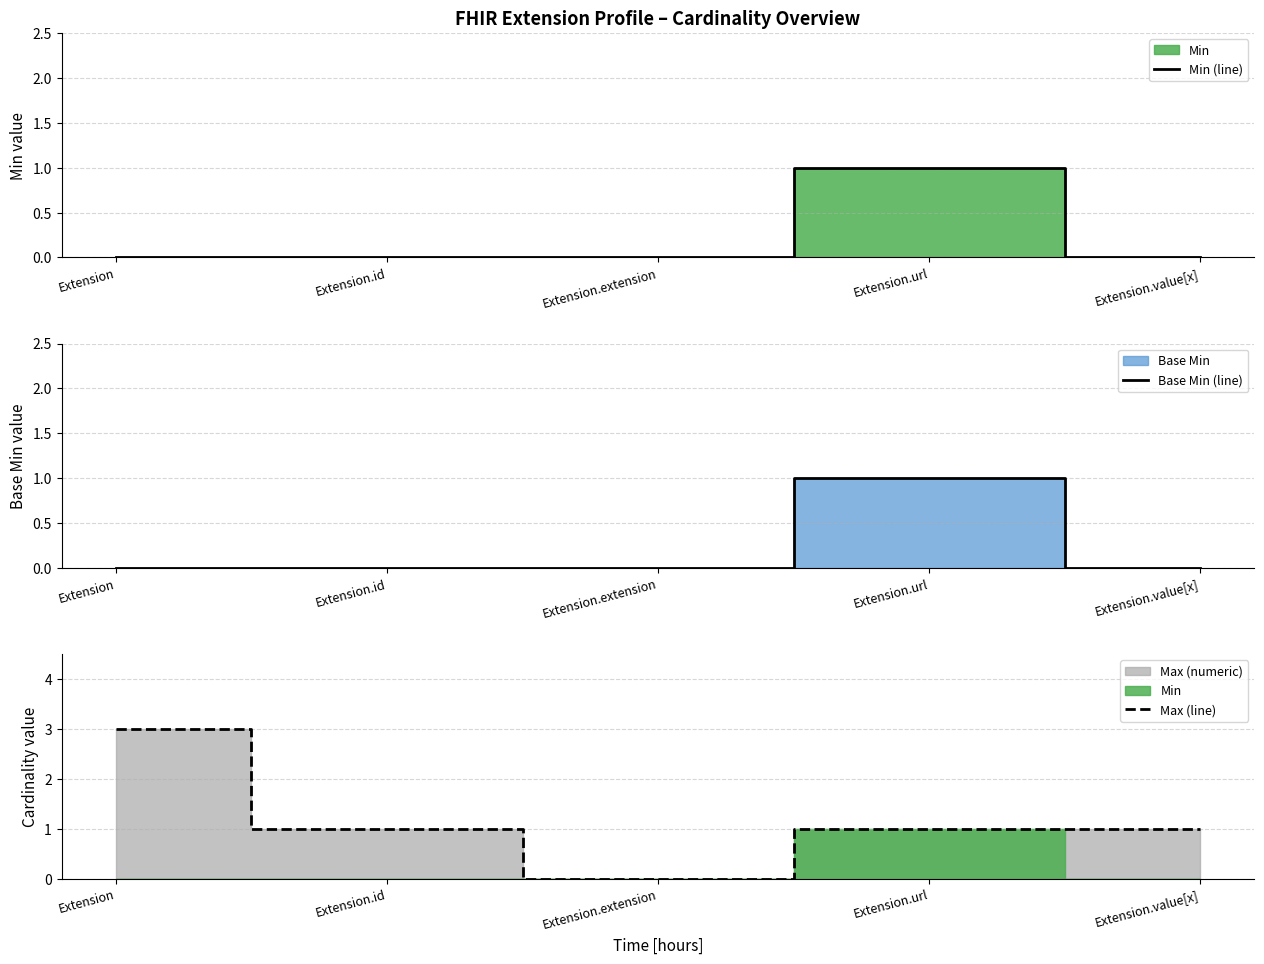

Is it true that Base Min (line) equals -1 at Extension.value[x]?

False